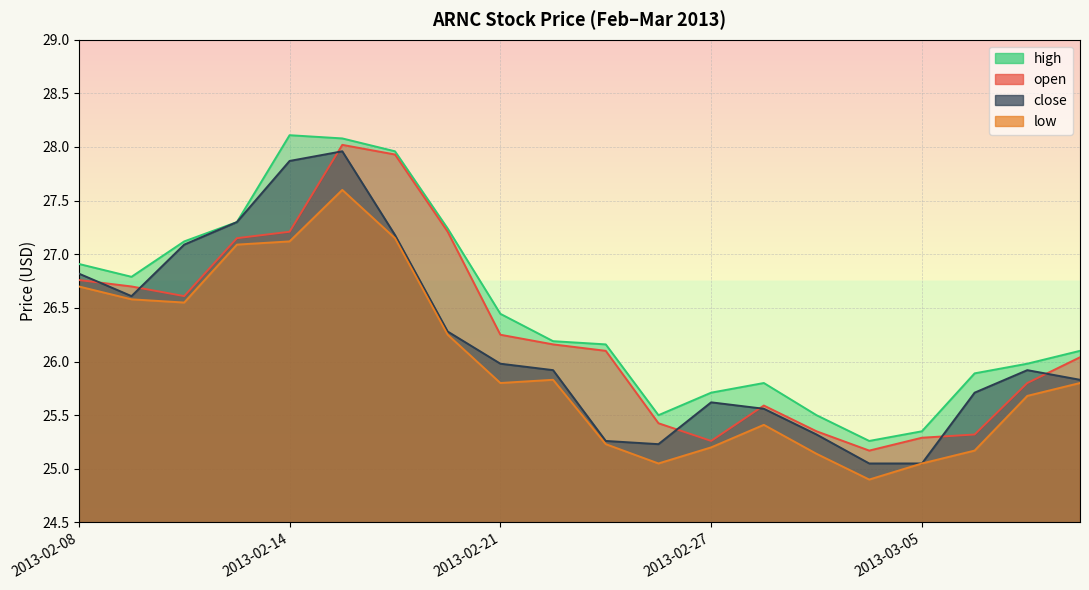

Rank the series by their maximum value, from highest to lowest.

high, open, close, low